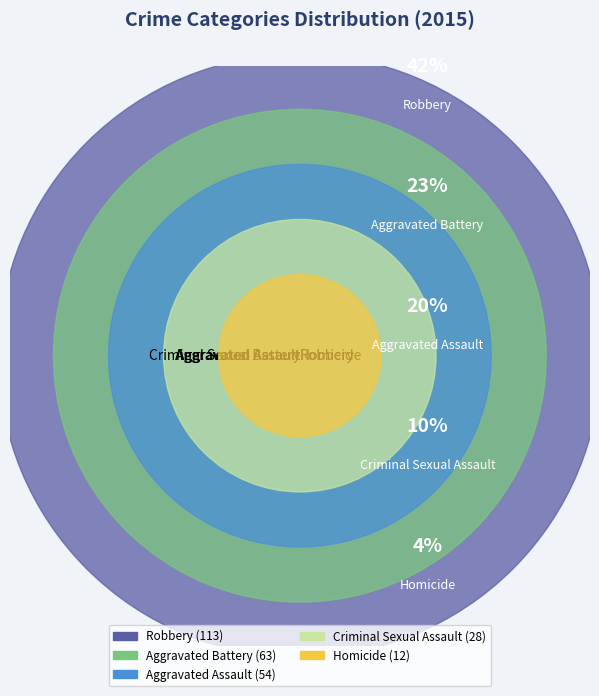

What is the total percentage of Robbery and Criminal Sexual Assault?

52.2%